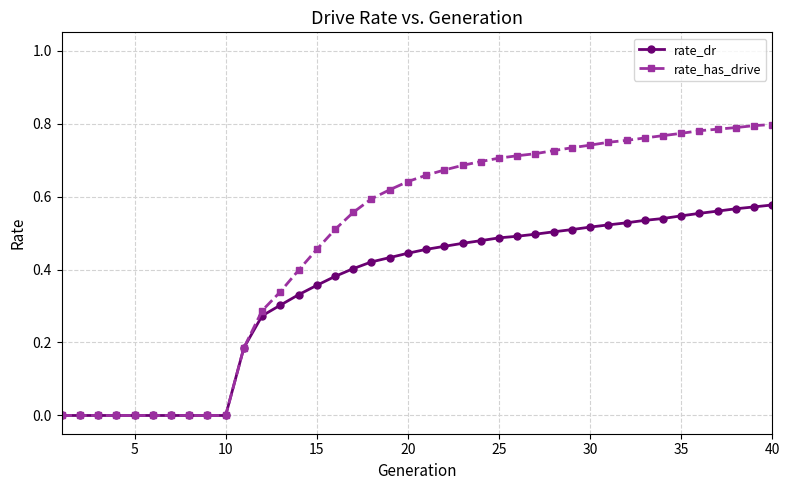

Which series has the widest spread of values?

rate_has_drive